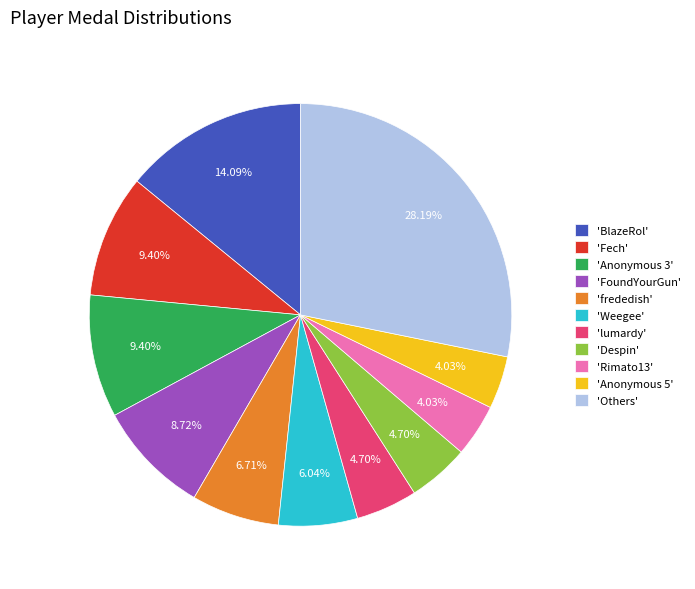

Is there any slice that represents more than half of the pie?

No